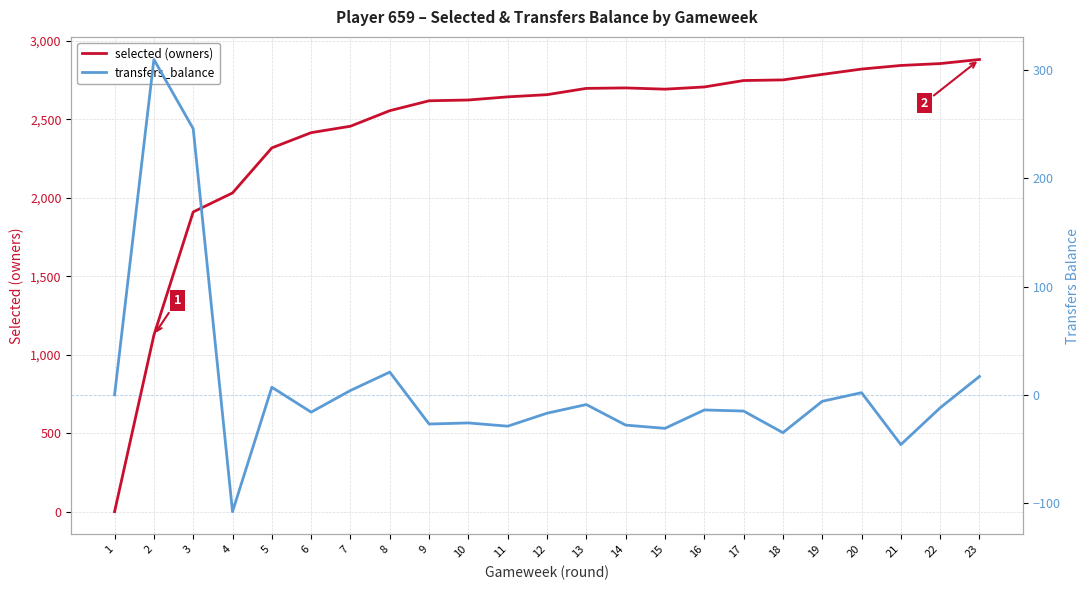

Is the value of selected (owners) at 20 greater than the value of transfers_balance at 16?

Yes